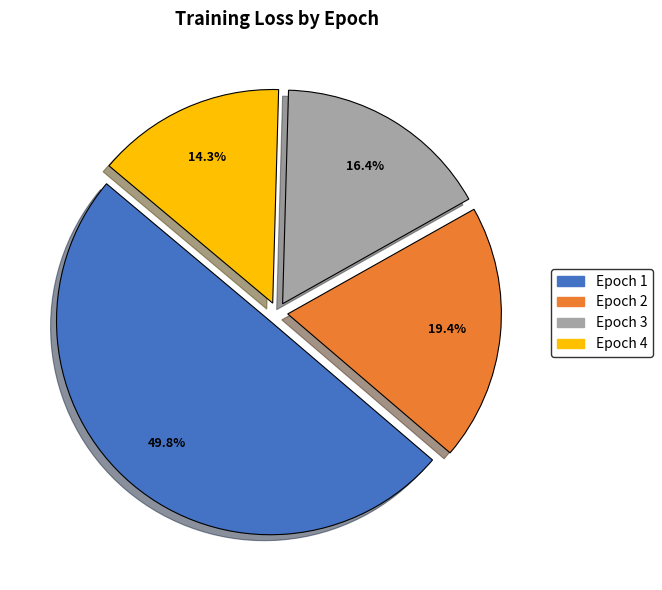

Which slice is the smallest?

Epoch 4